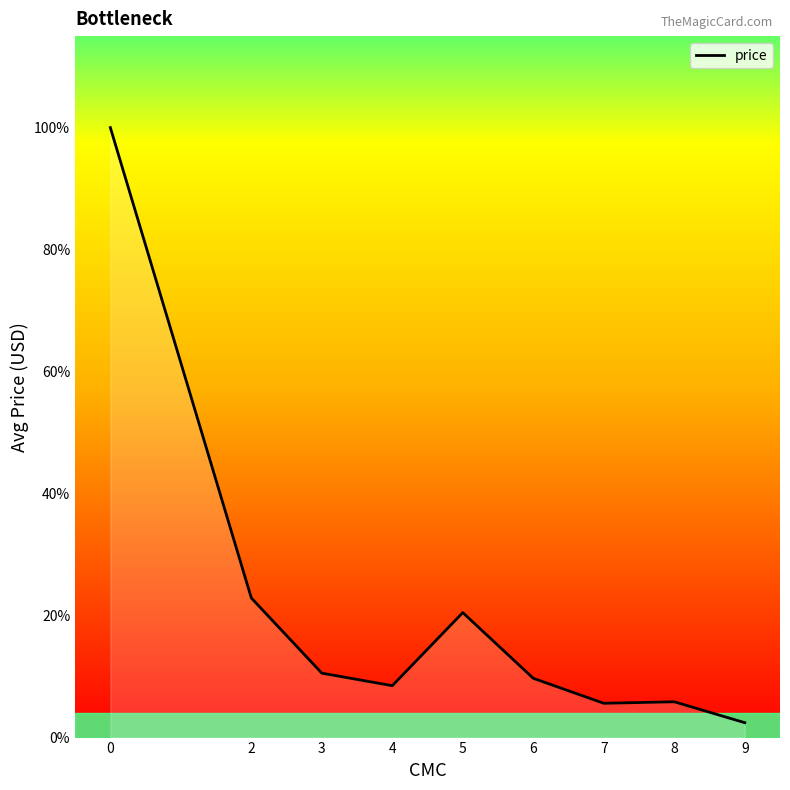

Reading left to right, transcribe all the data shown in this chart.

0=4.1	2=0.9	3=0.4	4=0.3	5=0.8	6=0.4	7=0.2	8=0.2	9=0.1